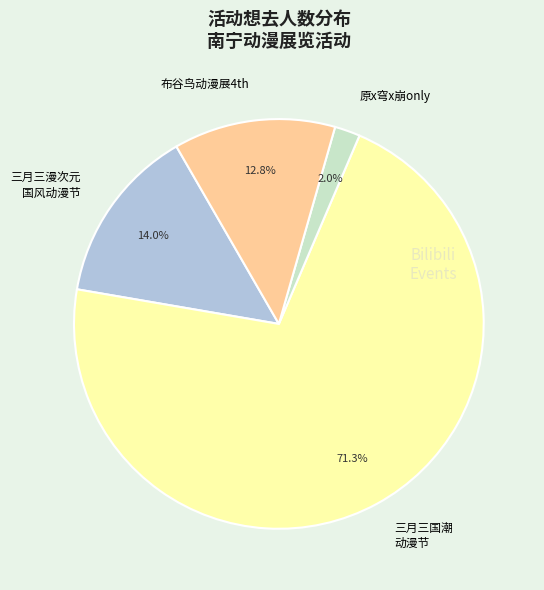

What portion of the pie excludes 三月三漫次元 国风动漫节?

86.0%